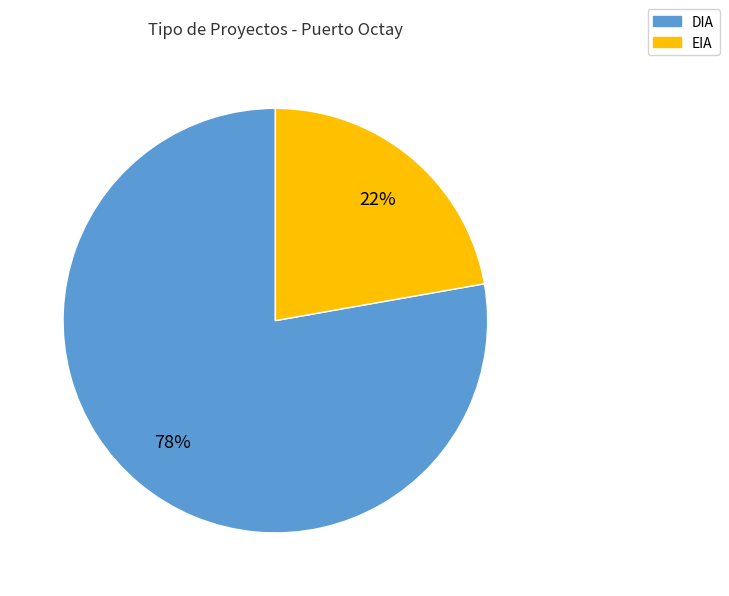

Is there a majority slice in this chart?

Yes